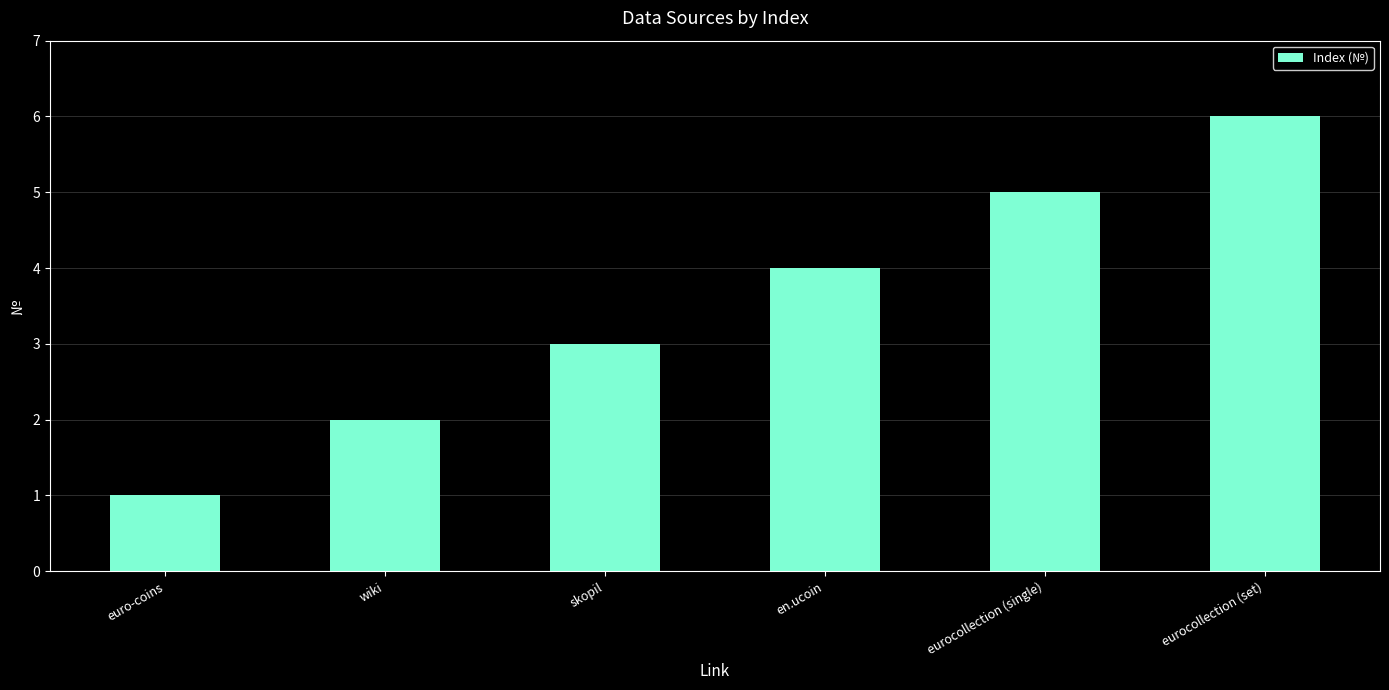

Where is the data nearest to the value 3?

skopil